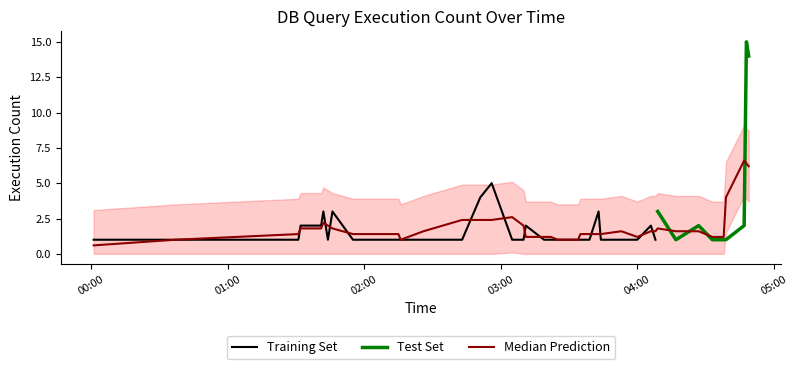

Does the chart display data point markers on the line(s)?

No